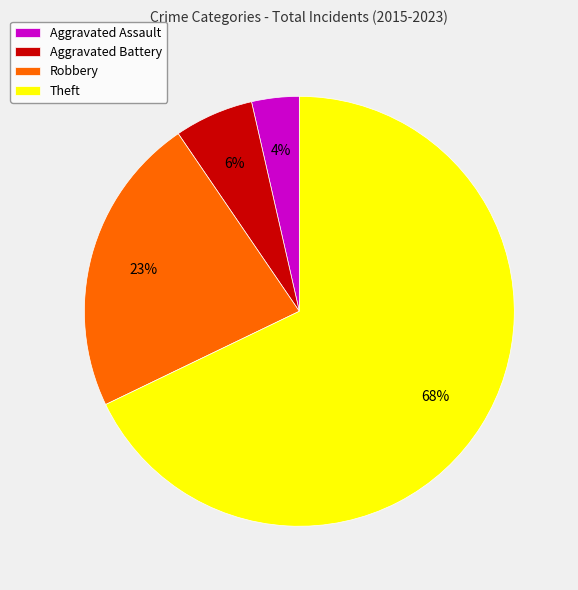

To the nearest percent, what is the difference between the Aggravated Battery and Aggravated Assault slice percentages?

2%